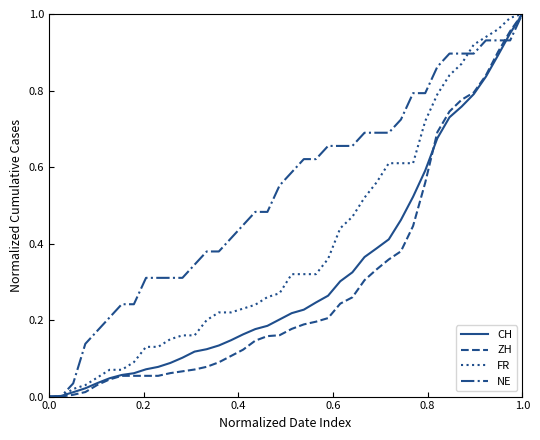

Which series has the largest total across all categories?

NE